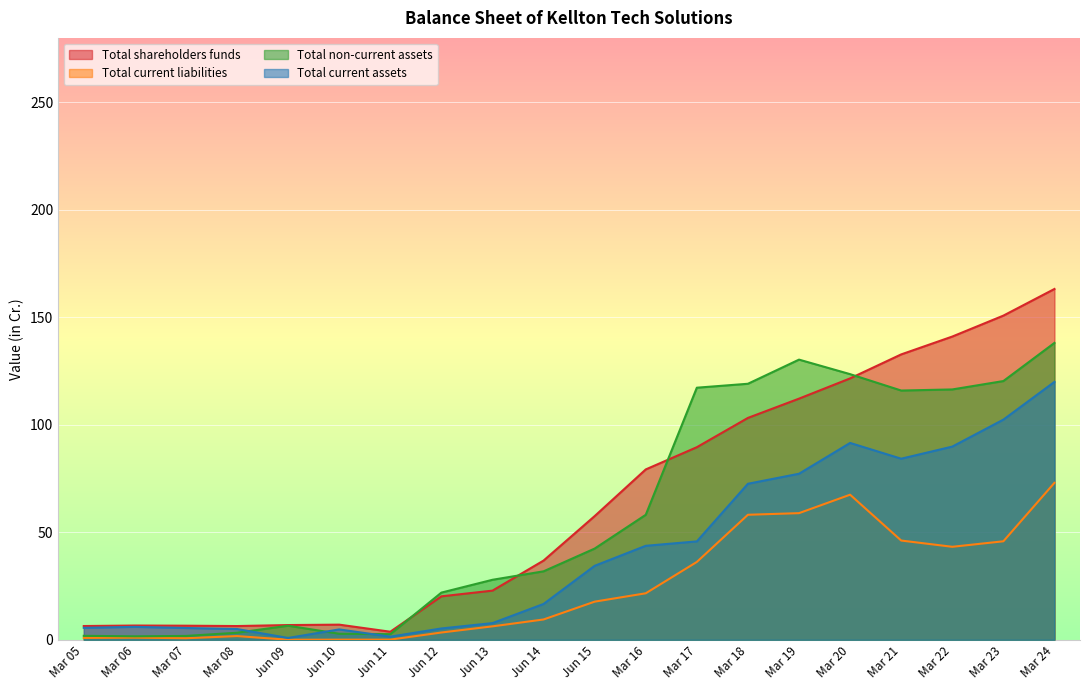

What is the label of the 3rd point from the right?

Mar 22